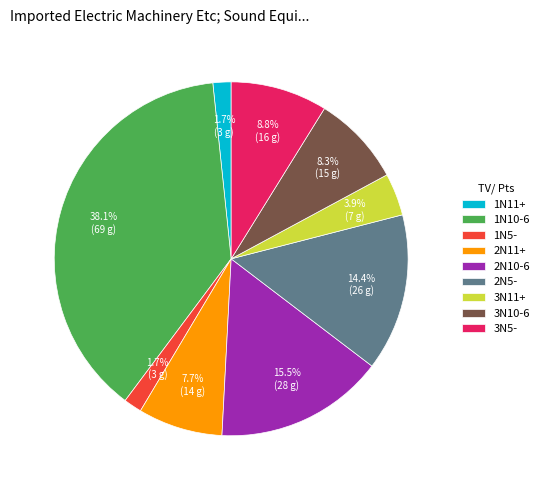

To the nearest percent, what is the combined percentage of 3N10-6 and 1N10-6?

46%